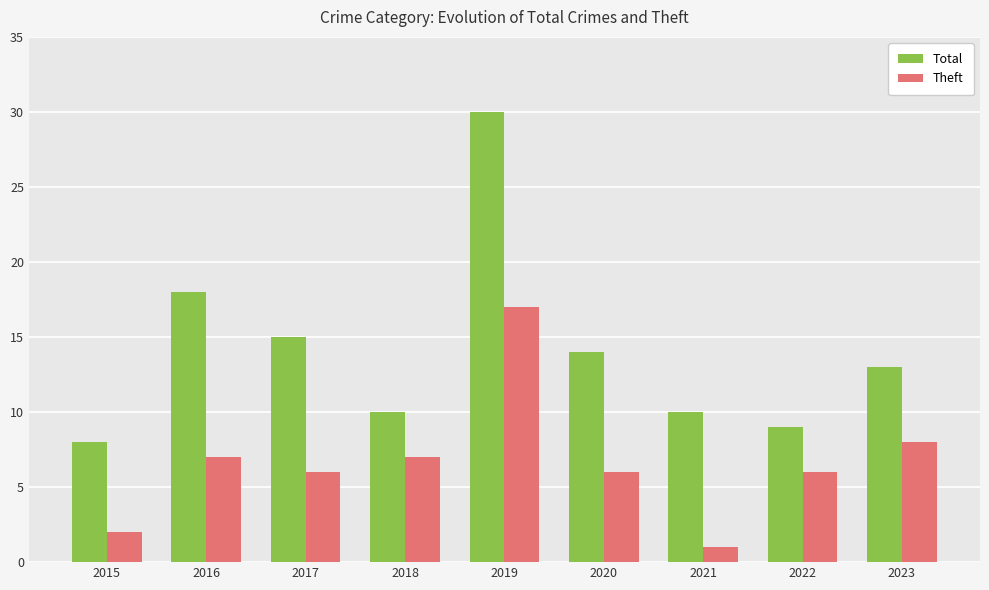

Which category has the highest value across all series?

2019